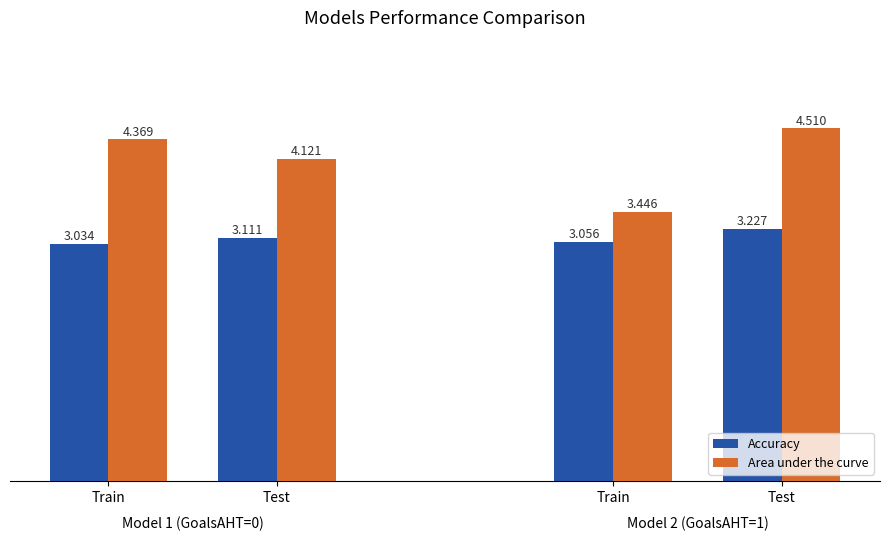

Which category has the highest value across all series?

Test